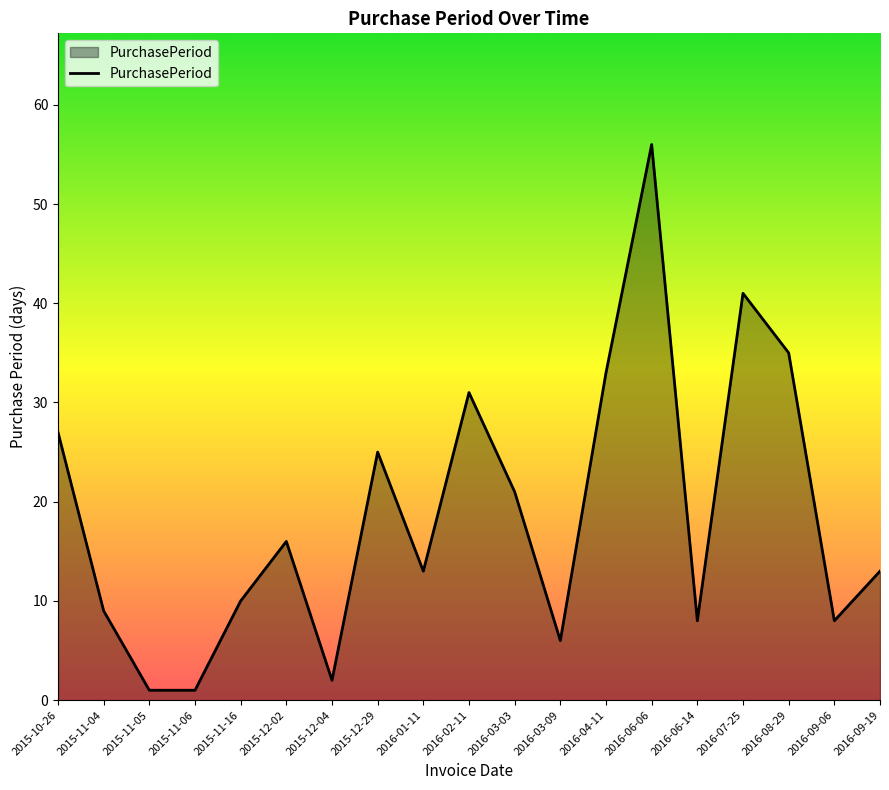

True or false: the data has more than 0 interior local peaks.

True